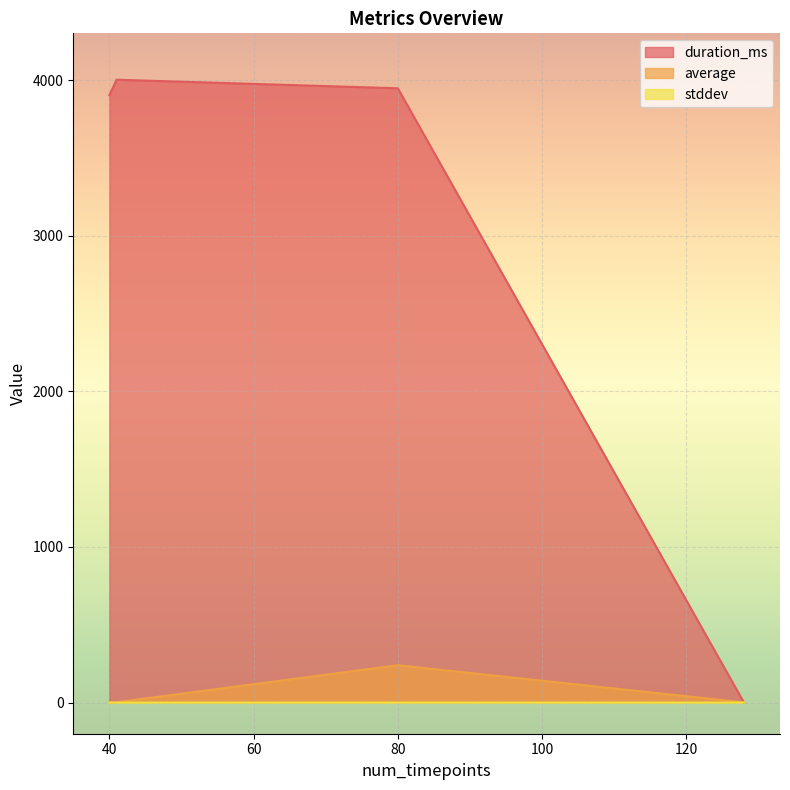

Which series has the largest total across all categories?

duration_ms